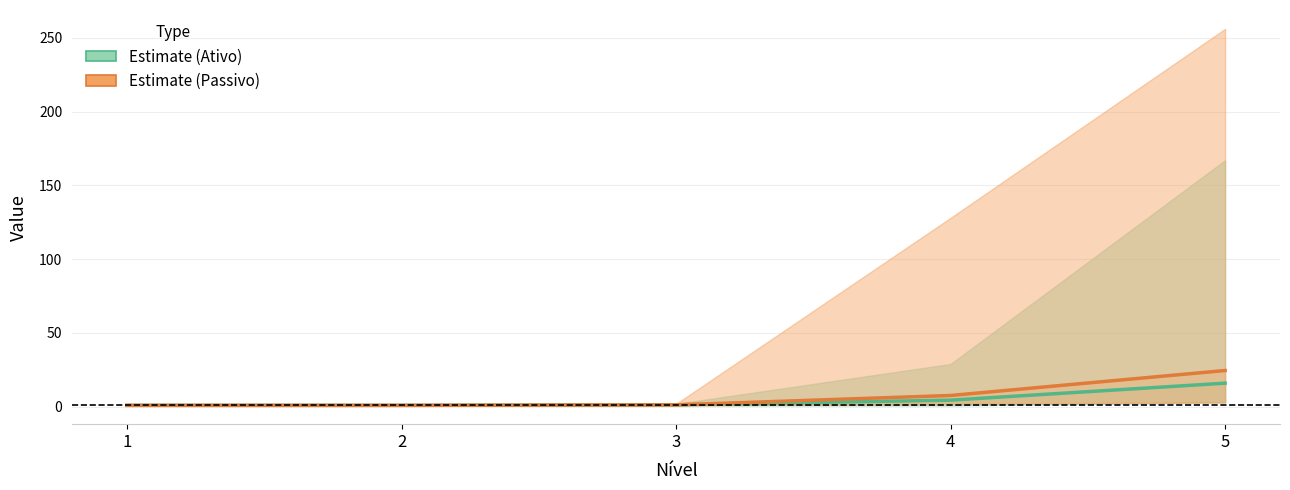

Reading left to right, transcribe all the data shown in this chart.

Média: 1=1.0	2=1.0	3=1.4	4=4.5	5=16.0
Média Passivo: 1=1.0	2=1.0	3=1.3	4=7.7	5=24.6